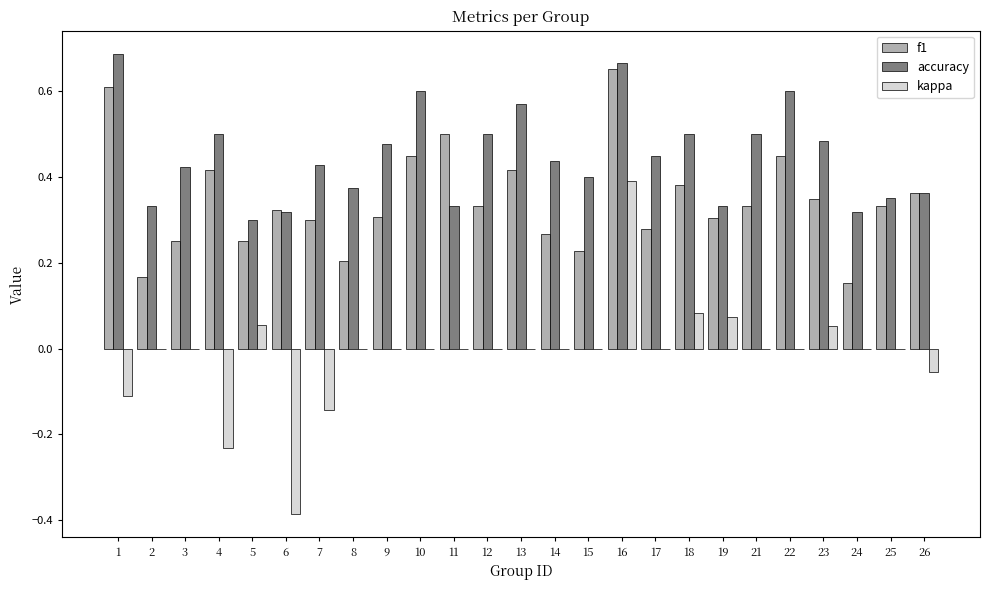

Is the value of f1 at 21 greater than the value of accuracy at 3?

No